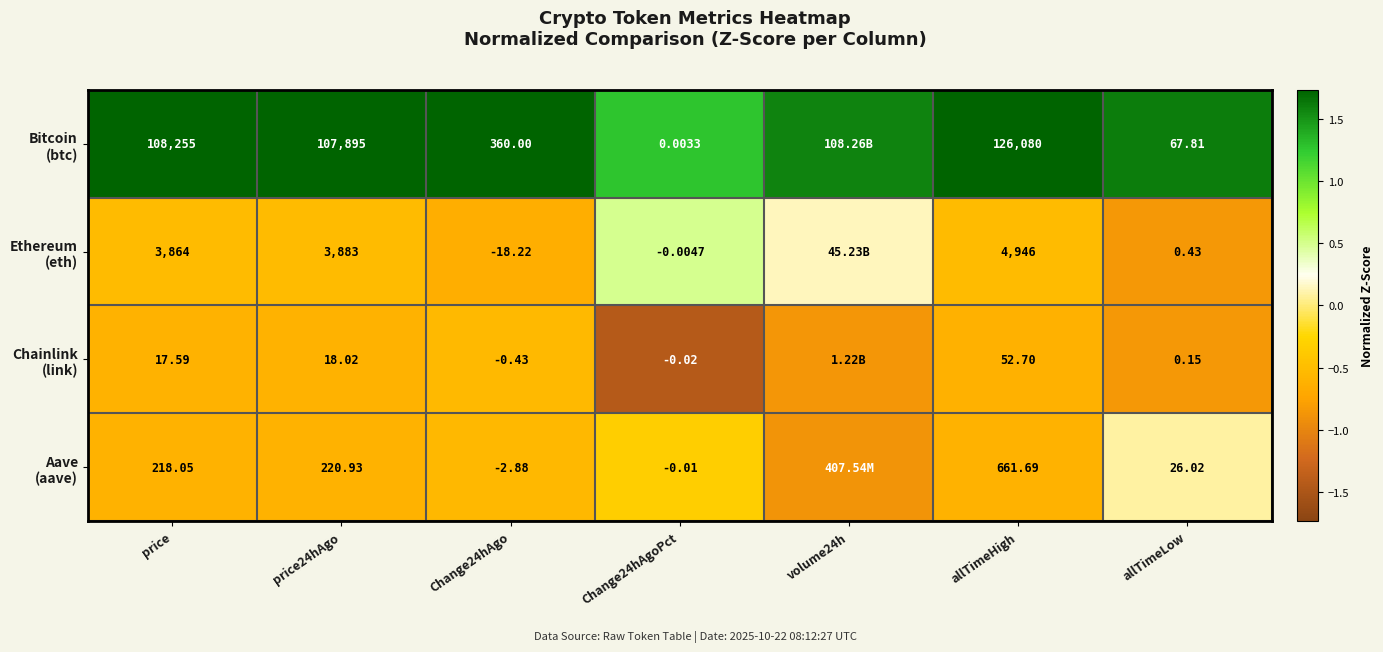

Which series has the largest total across all categories?

Bitcoin (btc)